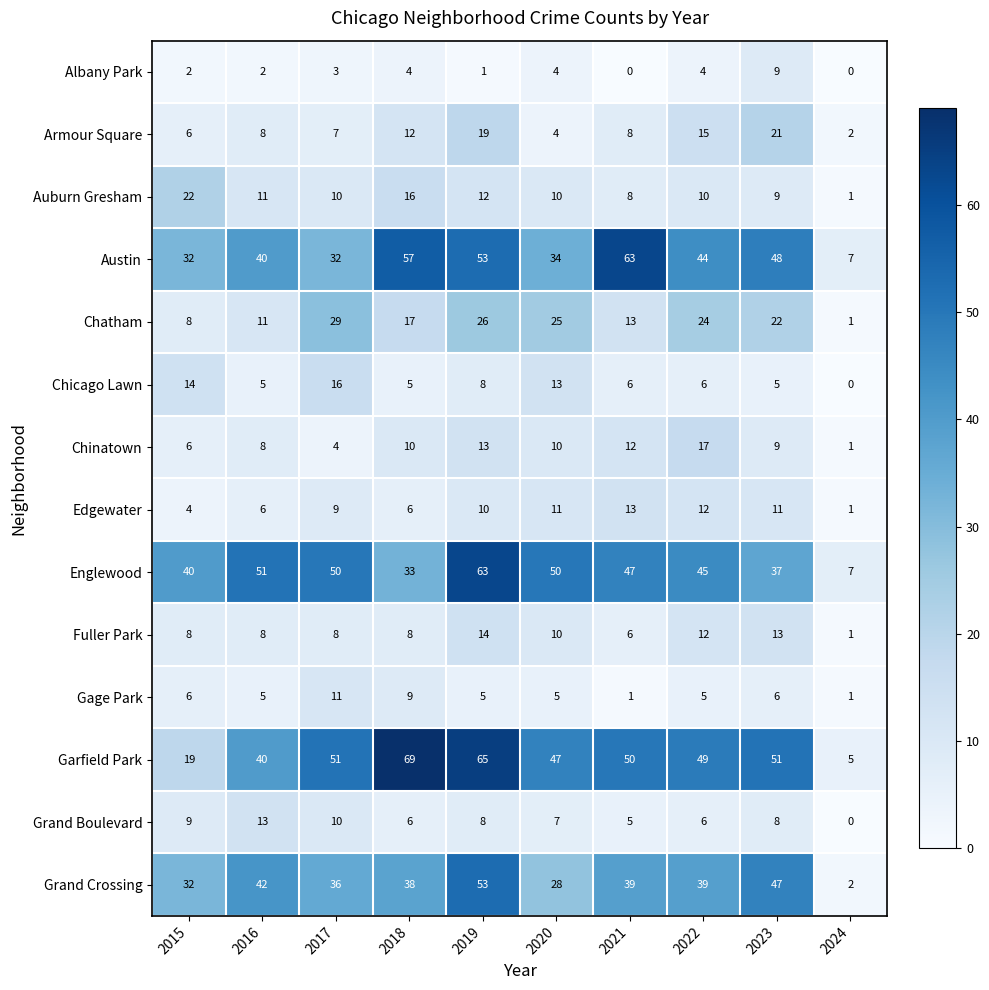

At which category is the sum across all series the highest?

2019